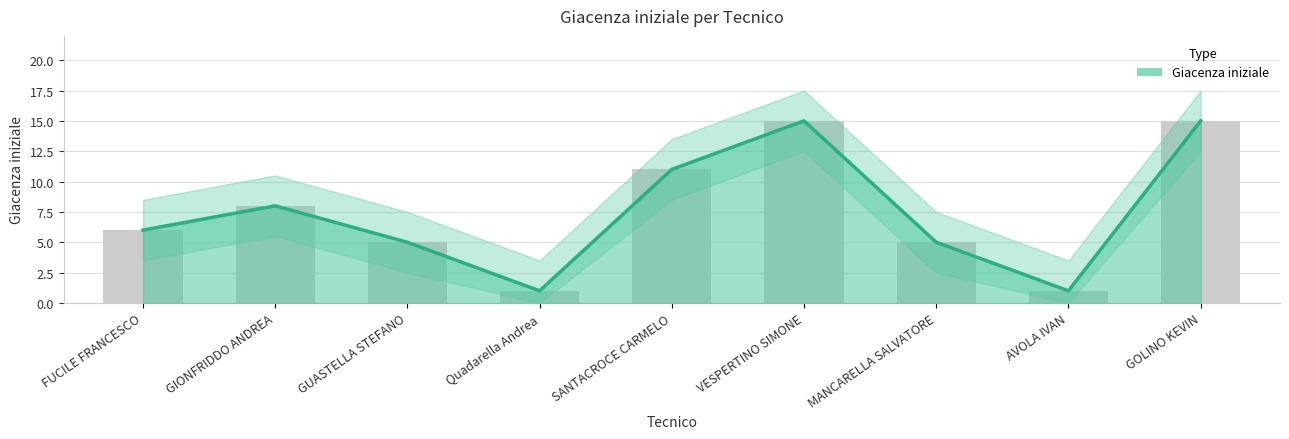

Reading left to right, list all the values displayed in this chart.

6	8	5	1	11	15	5	1	15